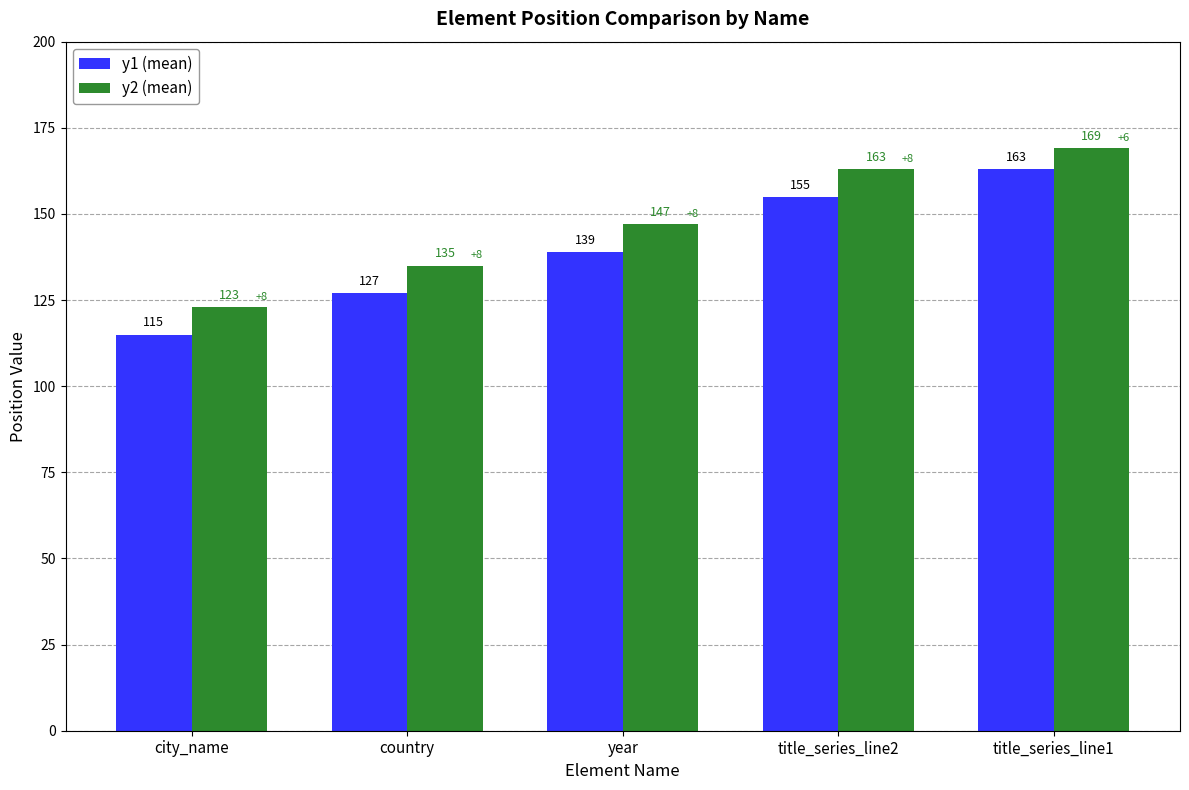

Count the y2 (mean) values in the range 135 to 163.

3